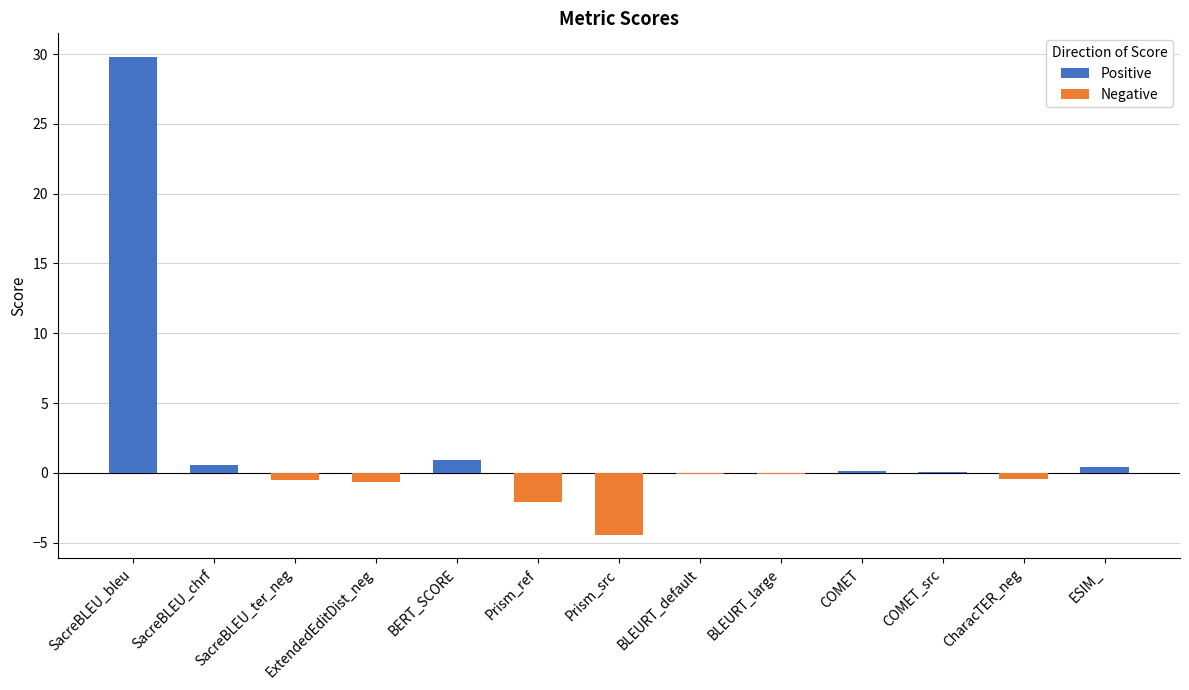

Which category has the highest value in the Positive series?

SacreBLEU_bleu